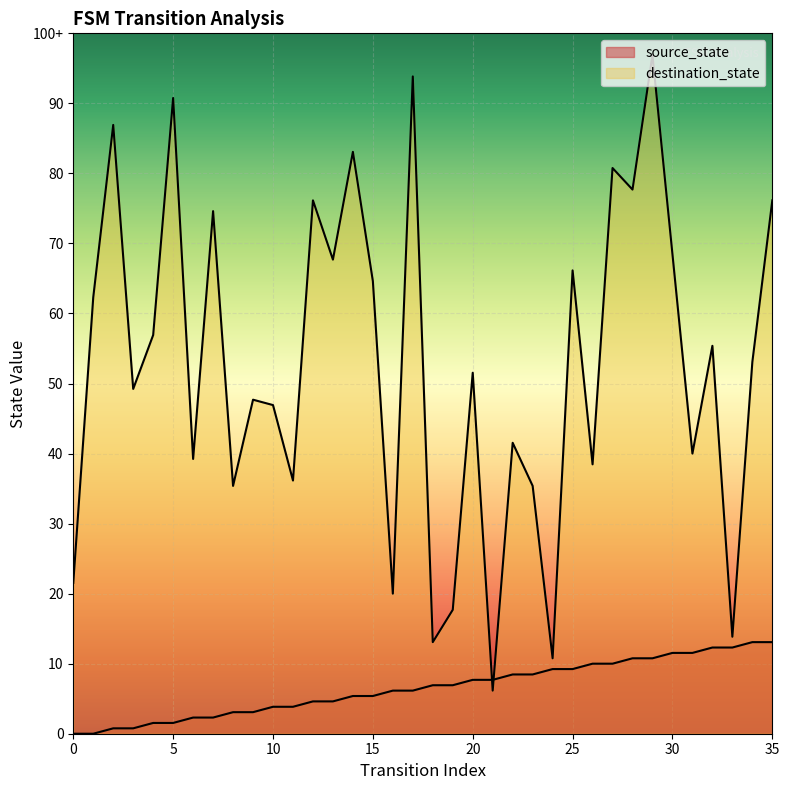

Does the chart display data point markers on the line(s)?

No